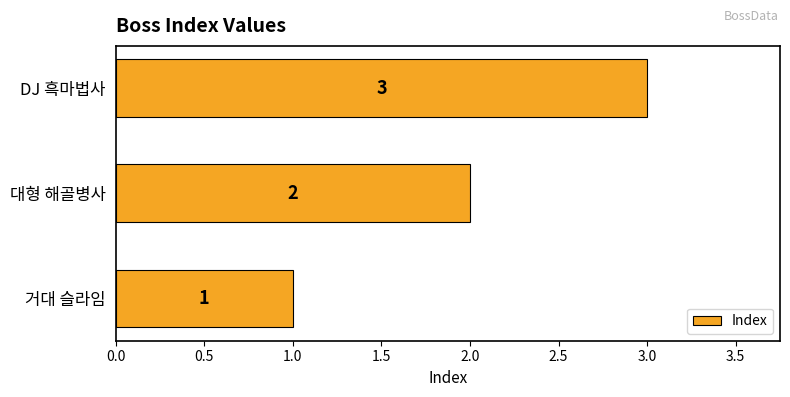

Is it true that the value at 거대 슬라임 is 1?

True